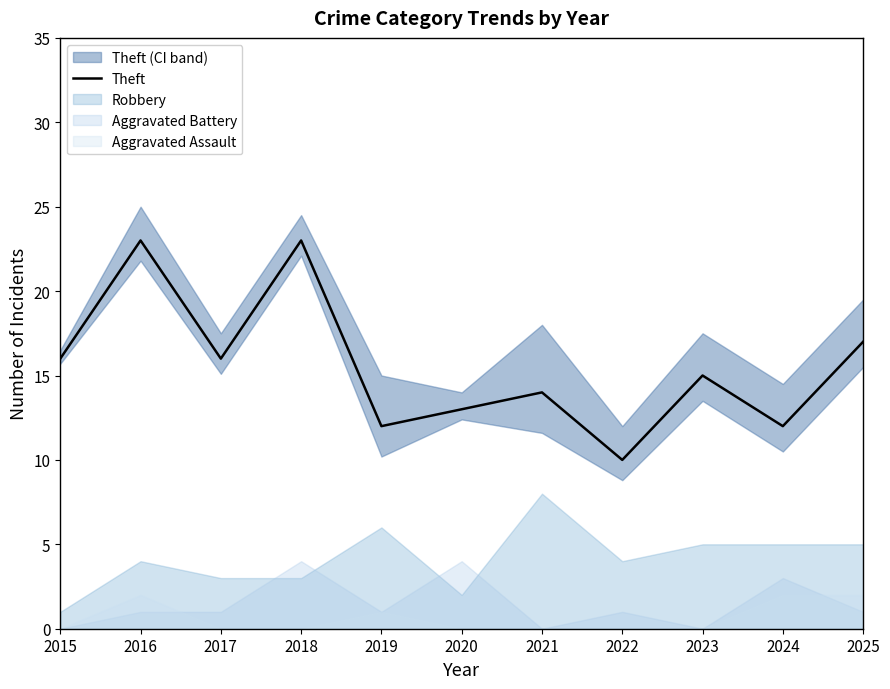

Where is the data nearest to the value 16?

2015